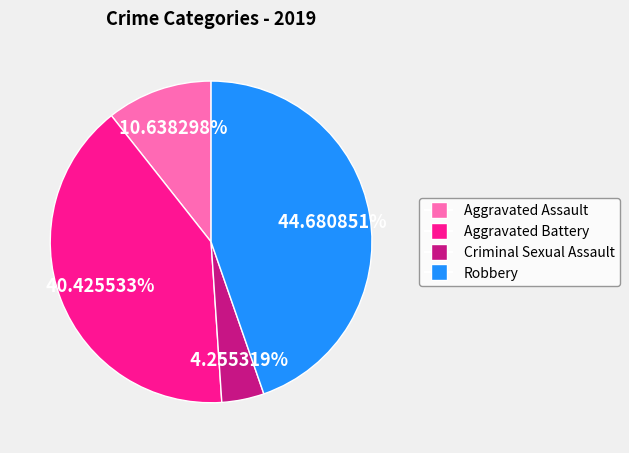

Is there a majority slice in this chart?

No